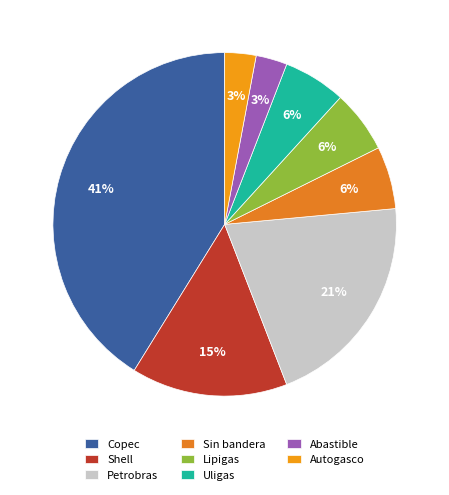

To the nearest percent, what is the combined percentage of Copec and Lipigas?

47%